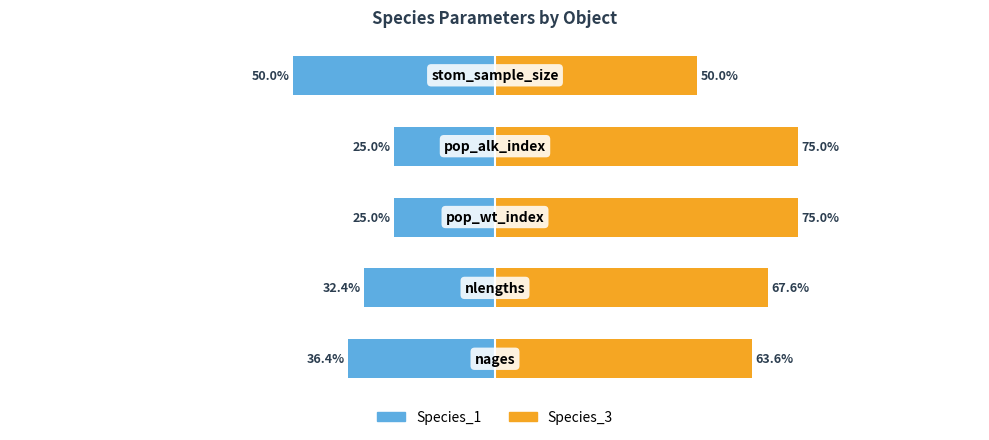

True or false: Species_3 has a value of 67.6 at −100.

True